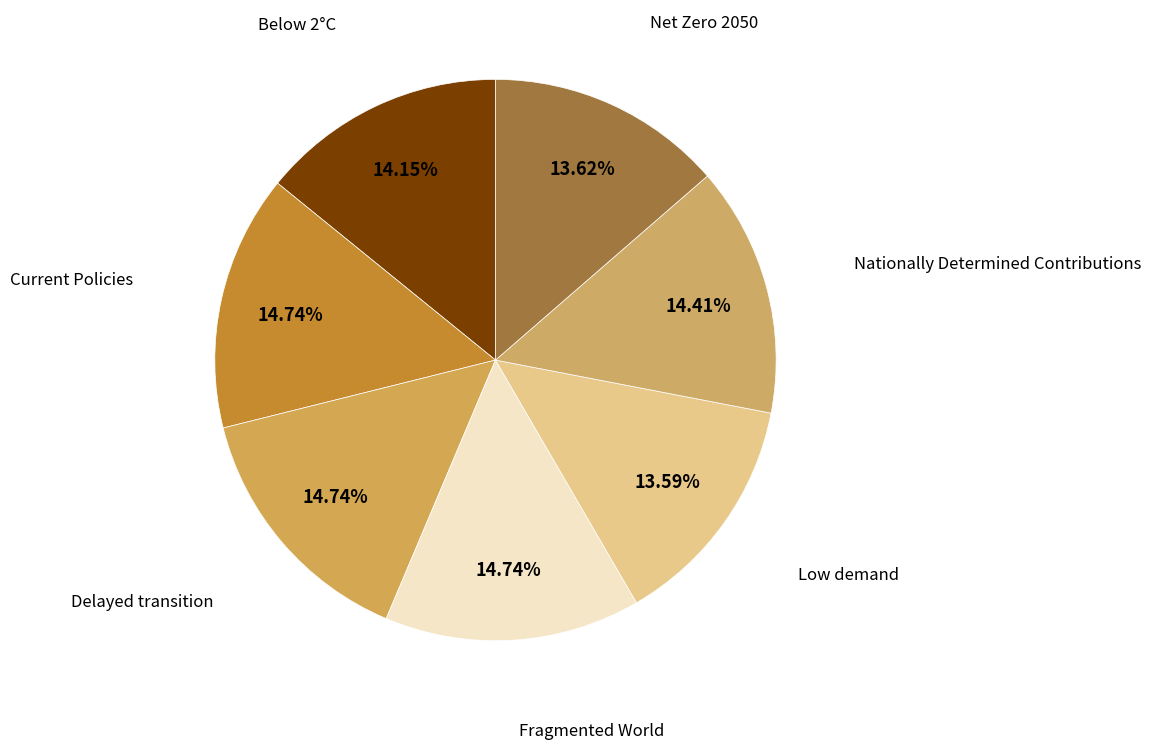

Combined, do Fragmented World and Current Policies account for over 50%?

No